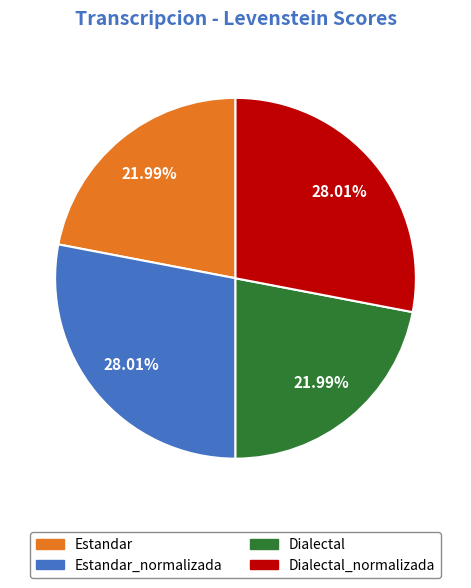

How many segments does this pie chart have?

4